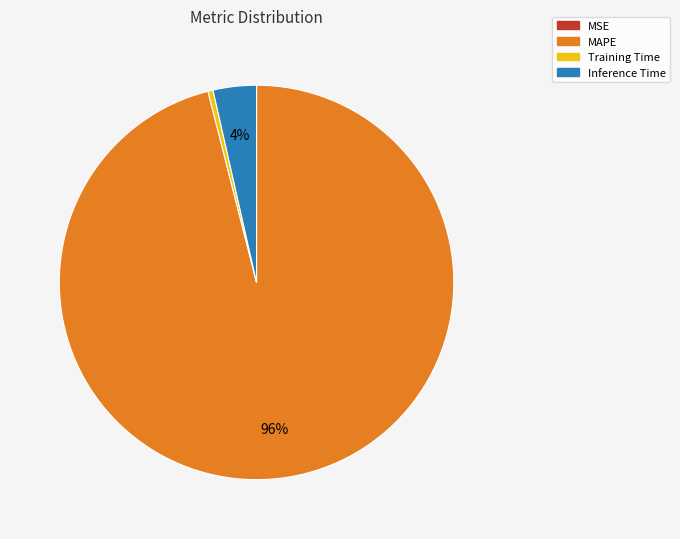

Combined, do MAPE and Training Time account for over 50%?

Yes